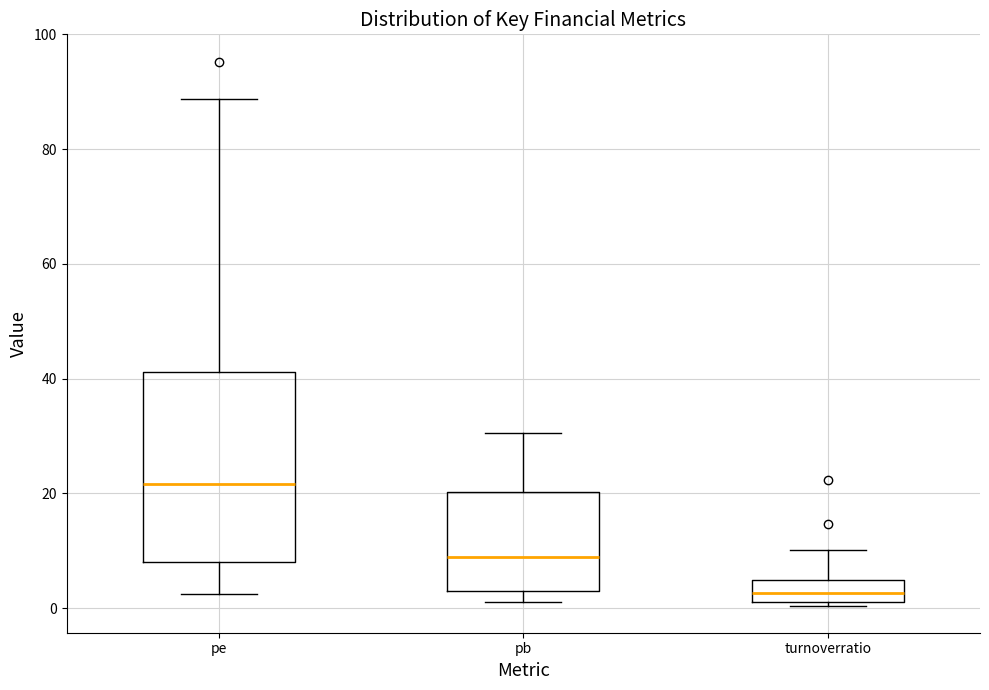

Which box is the tallest, from its lower edge to its upper edge?

pe